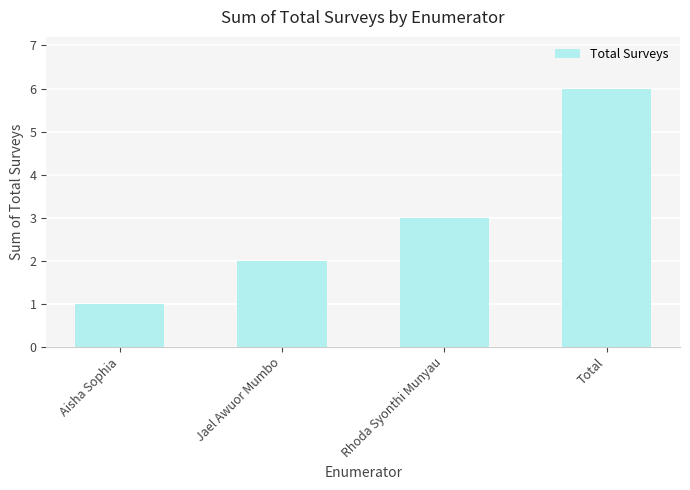

Which category has the highest value across all series?

Total